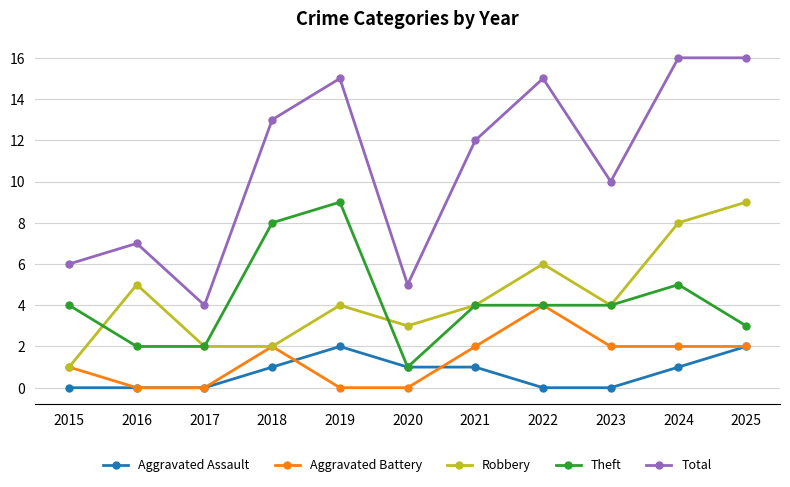

Reading left to right, extract all data points from this chart.

Aggravated Assault: 0	0	0	1	2	1	1	0	0	1	2
Aggravated Battery: 1	0	0	2	0	0	2	4	2	2	2
Robbery: 1	5	2	2	4	3	4	6	4	8	9
Theft: 4	2	2	8	9	1	4	4	4	5	3
Total: 6	7	4	13	15	5	12	15	10	16	16